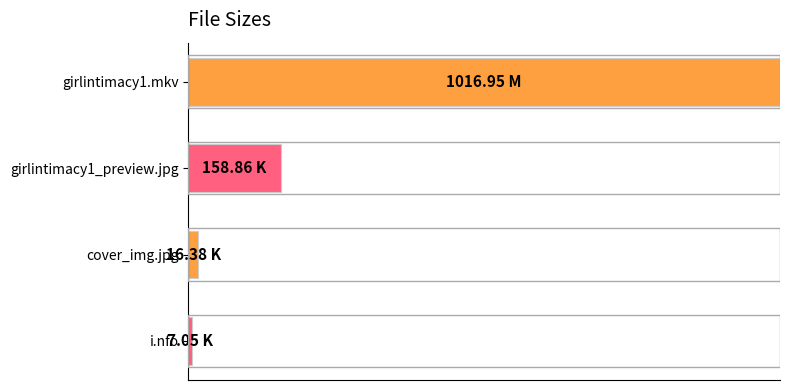

Does the chart contain any negative values?

No